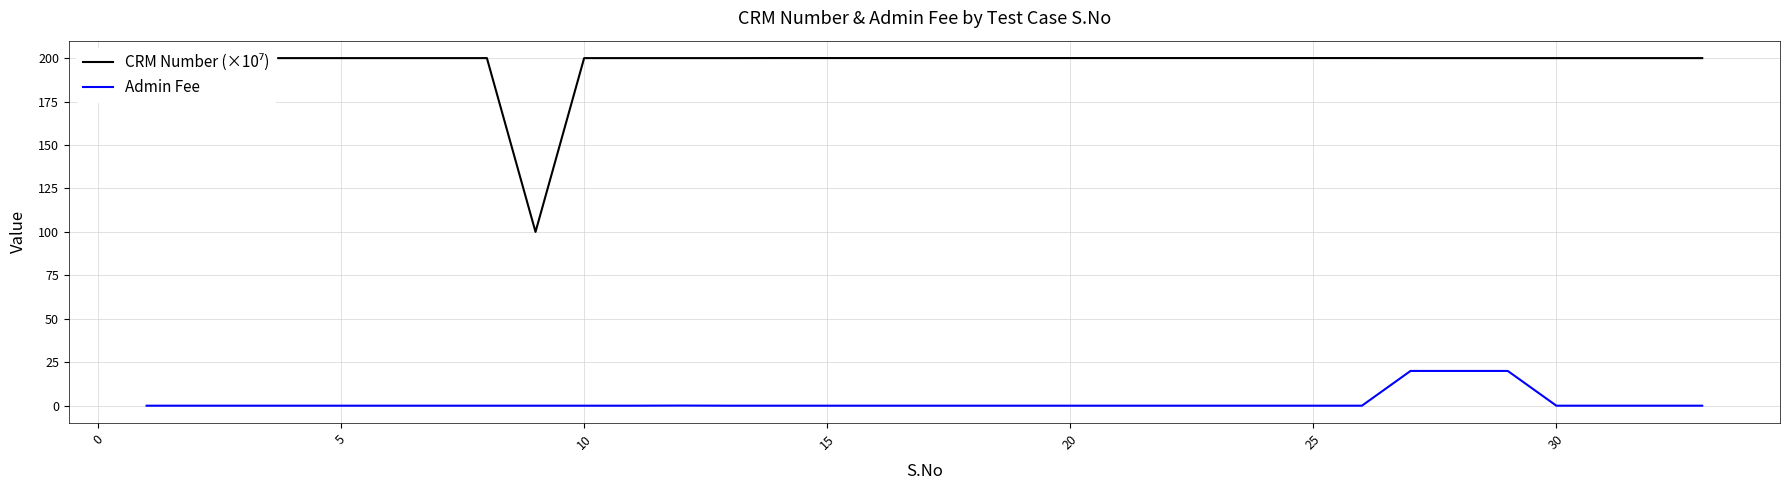

How many values in Admin Fee are above zero?

4